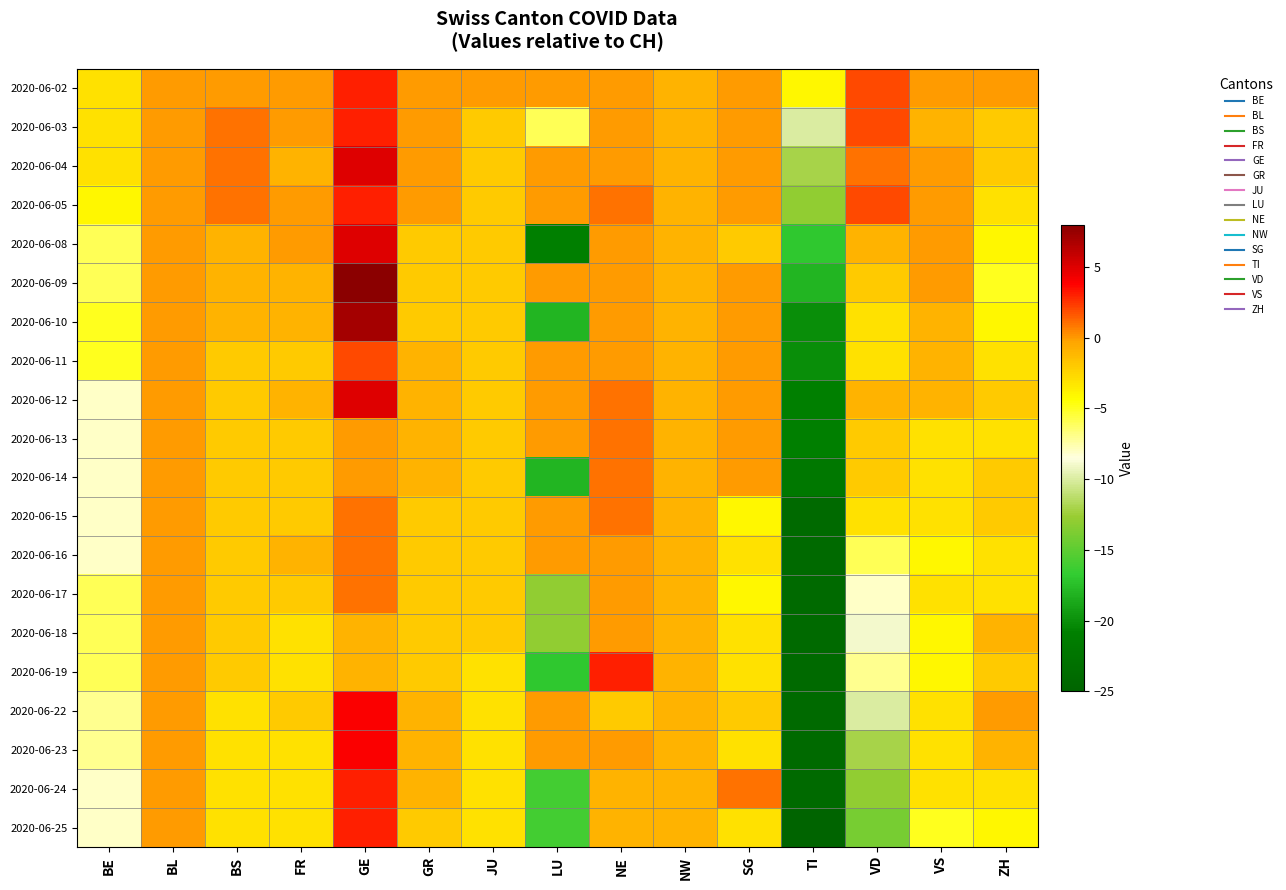

What is the difference between the highest and lowest values at GR?

2